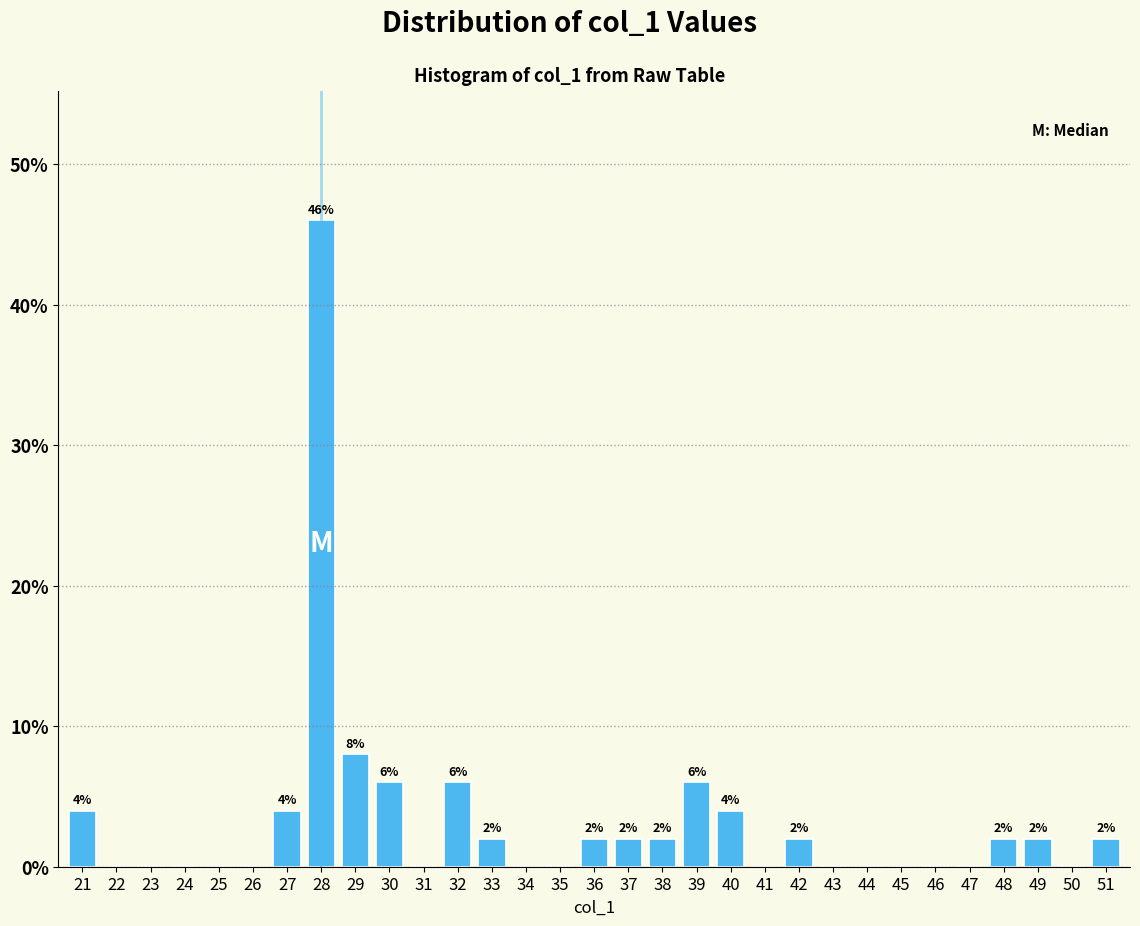

Reading left to right, transcribe all the data shown in this chart.

21=4	22=0	23=0	24=0	25=0	26=0	27=4	28=46	29=8	30=6	31=0	32=6	33=2	34=0	35=0	36=2	37=2	38=2	39=6	40=4	41=0	42=2	43=0	44=0	45=0	46=0	47=0	48=2	49=2	50=0	51=2